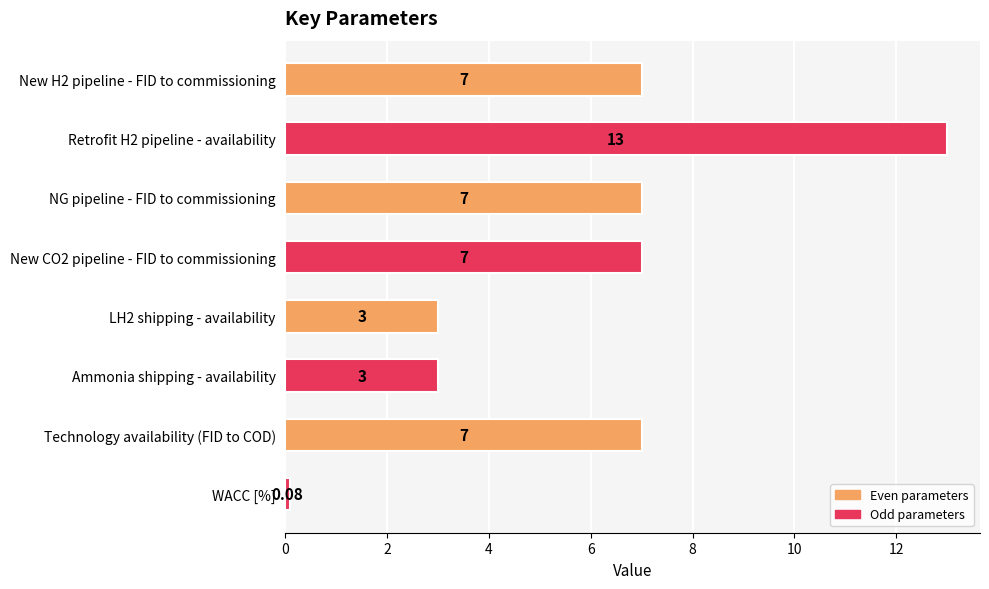

How many categories are shown in the chart?

8